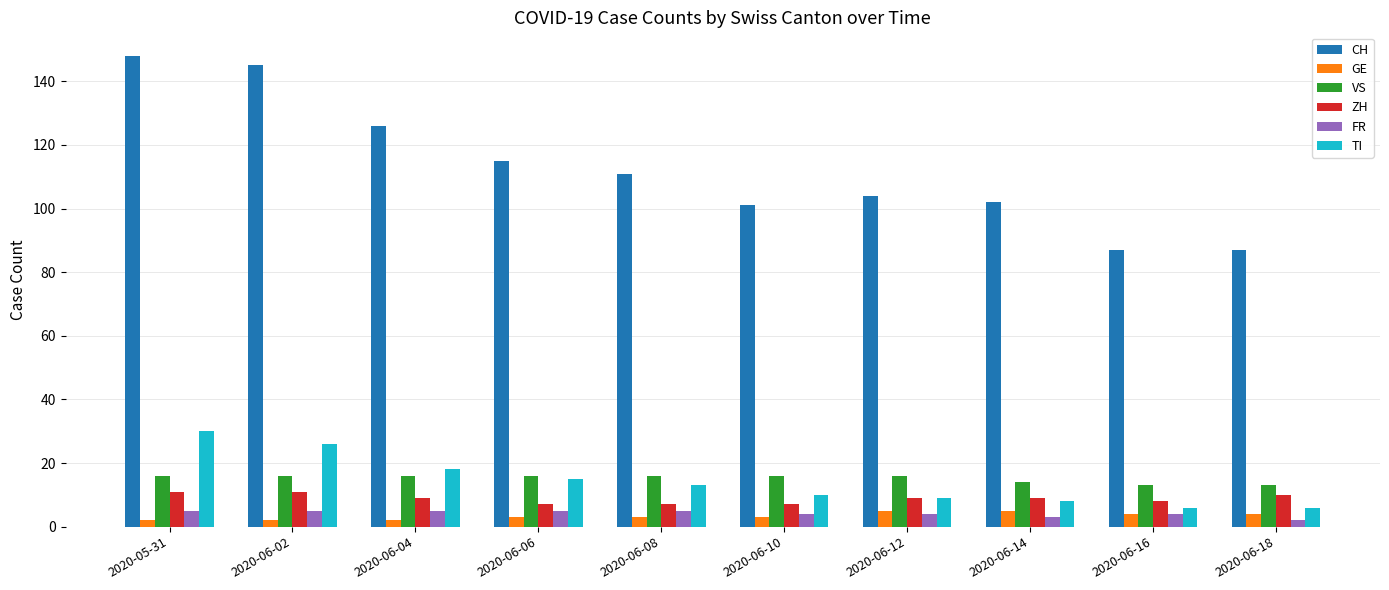

Is the value of FR at 2020-06-12 greater than the value of VS at 2020-06-16?

No